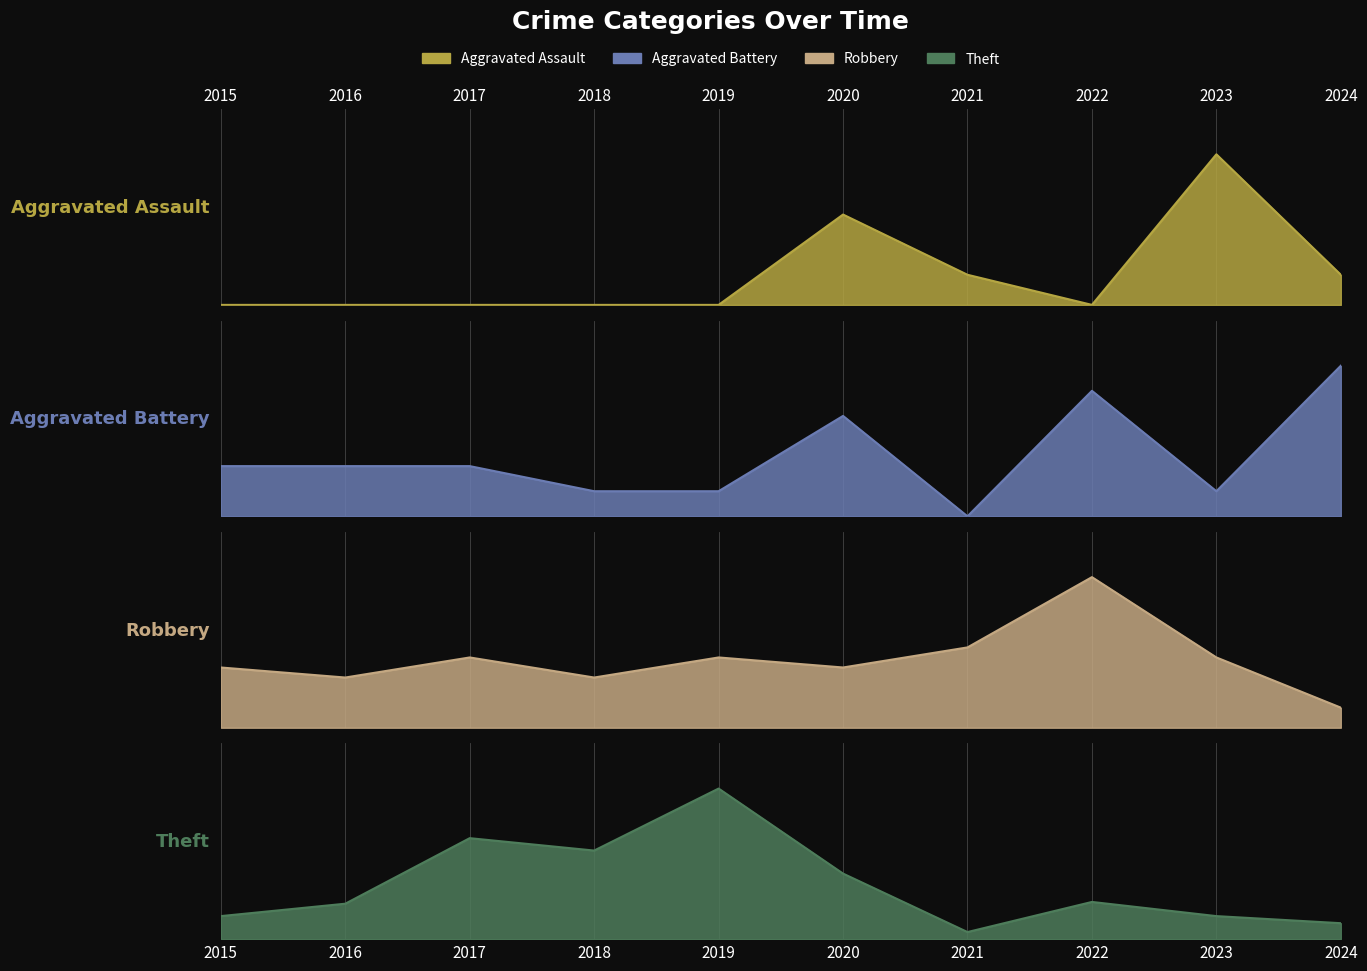

How many lines are shown in the chart?

4